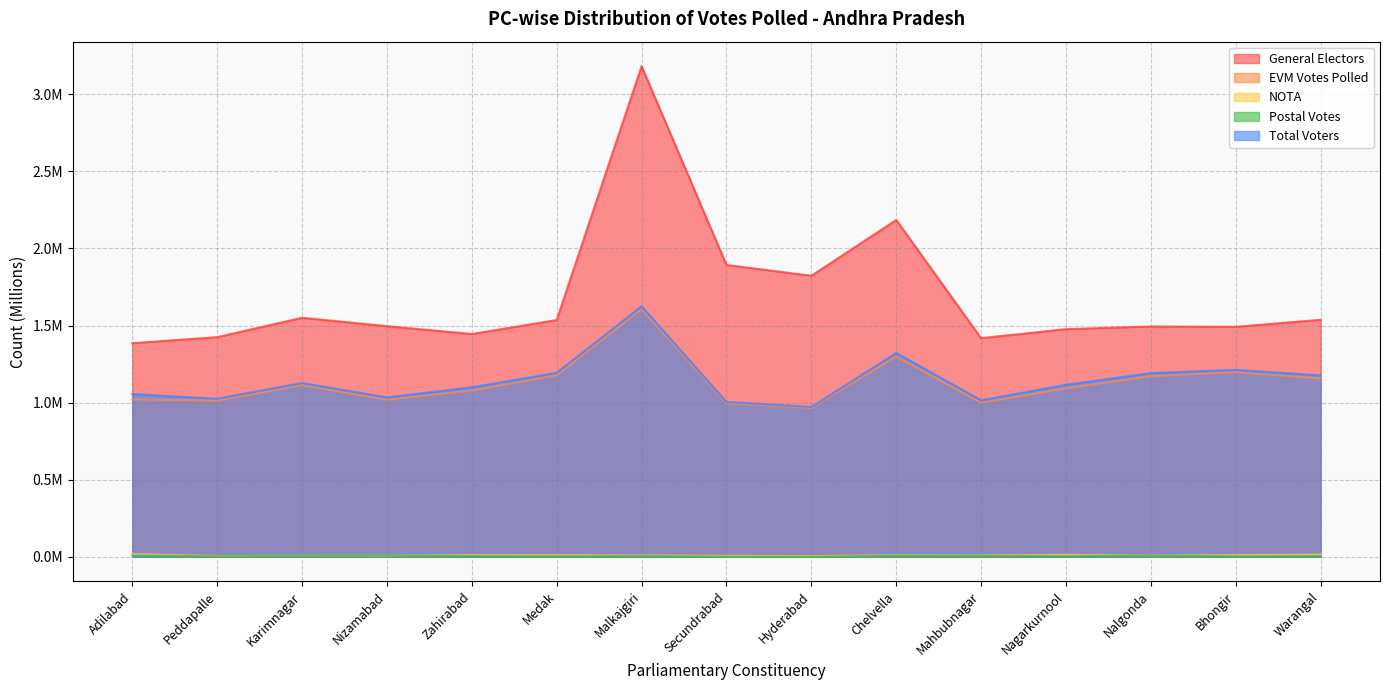

What is the greatest value displayed?

3.2